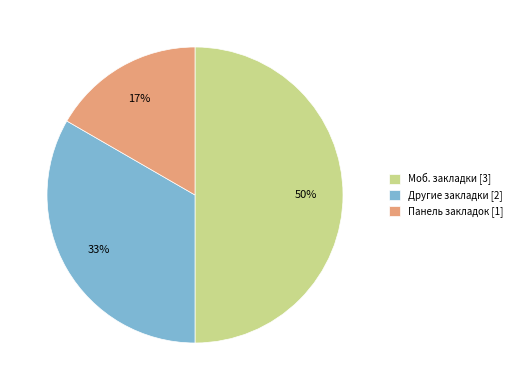

What percentage is the Моб. закладки slice, to the nearest percent?

50%